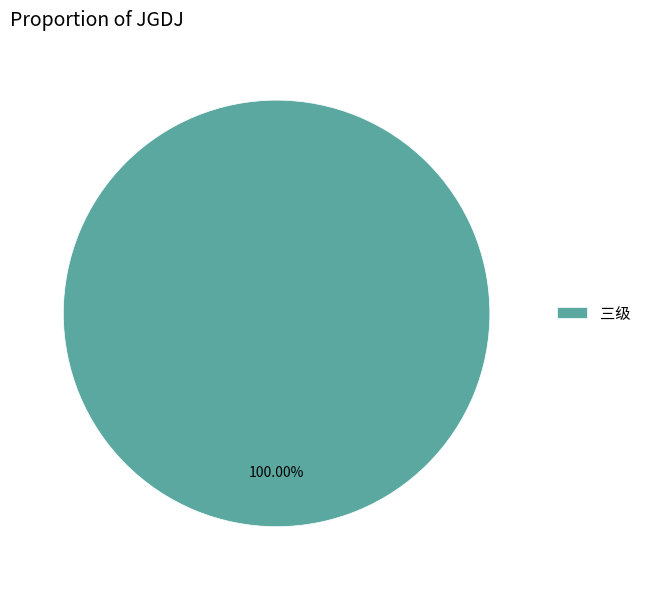

Rank the categories by value from lowest to highest.

三级